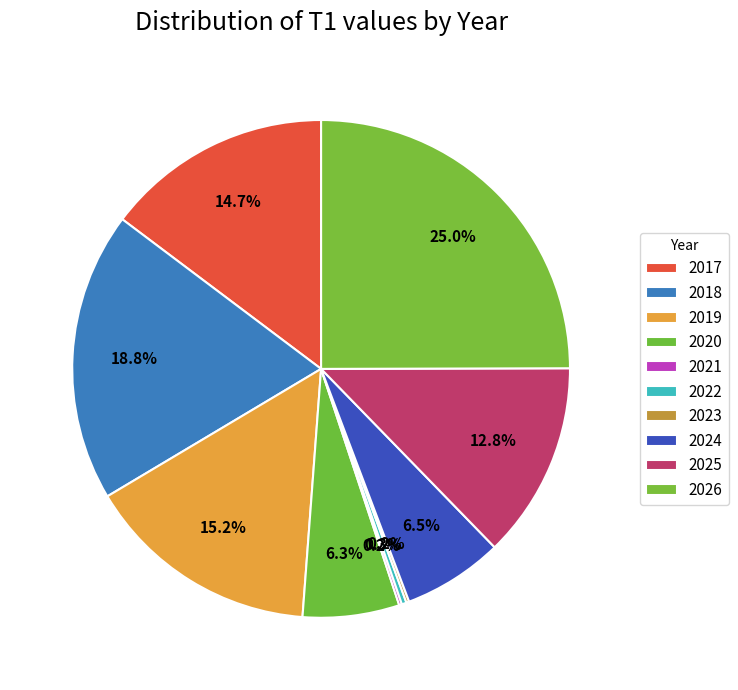

Is the sum of 2025 and 2020 greater than half?

No